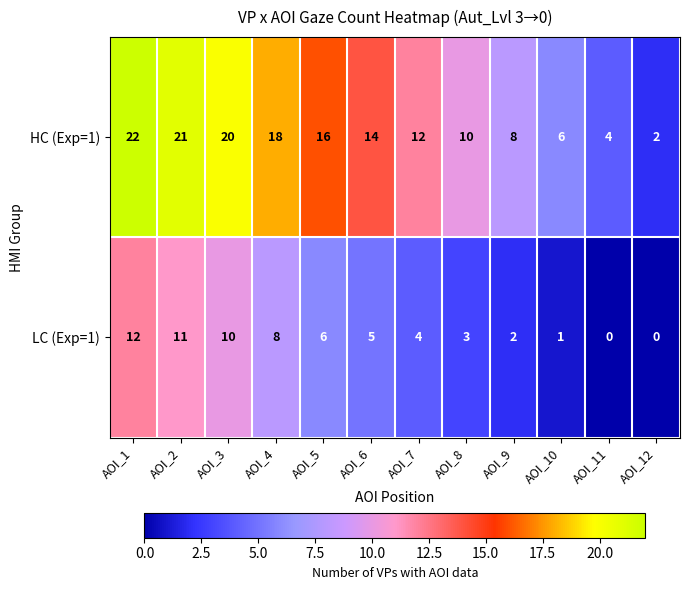

Between AOI_9 and AOI_12, which series saw the biggest shift?

HC (Exp=1)